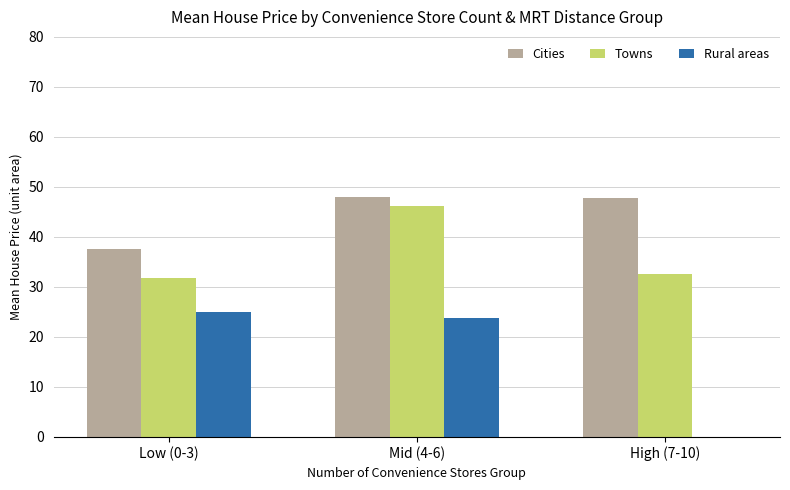

What are all the series names shown in the legend?

Cities, Towns, Rural areas